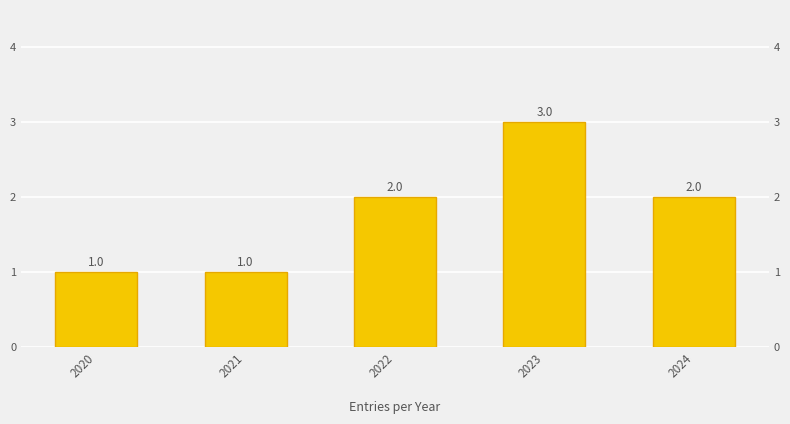

Is it true that the value at 2024 is 2?

True